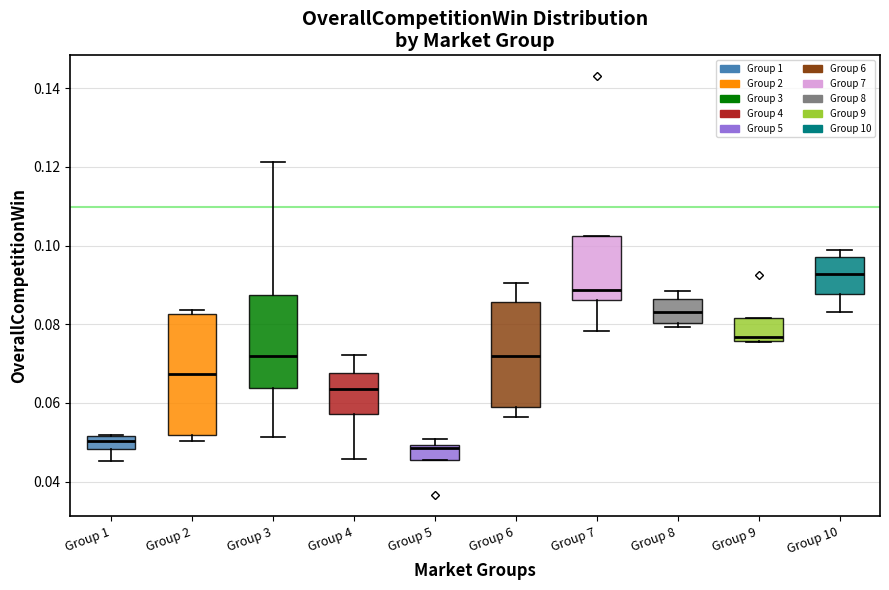

Reading left to right, transcribe this box plot: for each box, give where its median line is, the range the box spans, and where its two whiskers end, as read against the y-axis. The values are not printed on the chart, so give them approximately, as read against the axis.

Group 1: median 0.050, box 0.048 to 0.052, whiskers 0.046 to 0.052
Group 2: median 0.068, box 0.052 to 0.082, whiskers 0.050 to 0.084
Group 3: median 0.072, box 0.064 to 0.088, whiskers 0.052 to 0.122
Group 4: median 0.064, box 0.058 to 0.068, whiskers 0.046 to 0.072
Group 5: median 0.048, box 0.046 to 0.050, whiskers 0.046 to 0.050 (just above the box's upper edge)
Group 6: median 0.072, box 0.060 to 0.086, whiskers 0.056 to 0.090
Group 7: median 0.088, box 0.086 to 0.102, whiskers 0.078 to 0.102
Group 8: median 0.084, box 0.080 to 0.086, whiskers 0.080 (just below the box's lower edge) to 0.088
Group 9: median 0.076 (just above the box's lower edge), box 0.076 to 0.082, whiskers 0.076 to 0.082
Group 10: median 0.092, box 0.088 to 0.098, whiskers 0.084 to 0.098 (just above the box's upper edge)